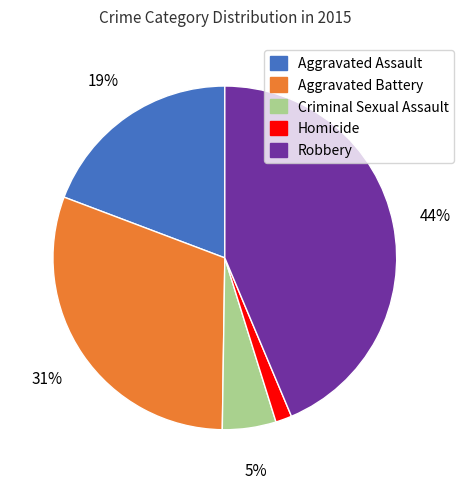

How many segments does this pie chart have?

5